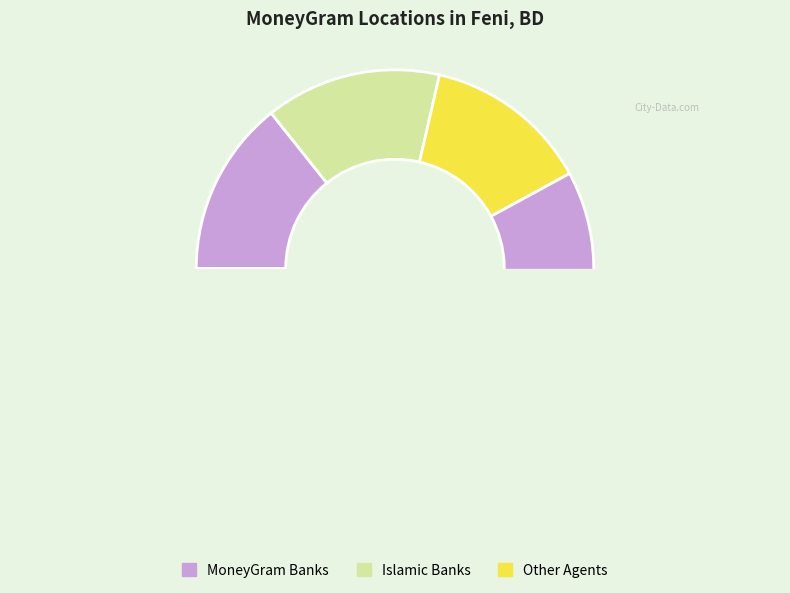

Does FSIBL - FULGAZI BRANCH represent more than half of the total?

No